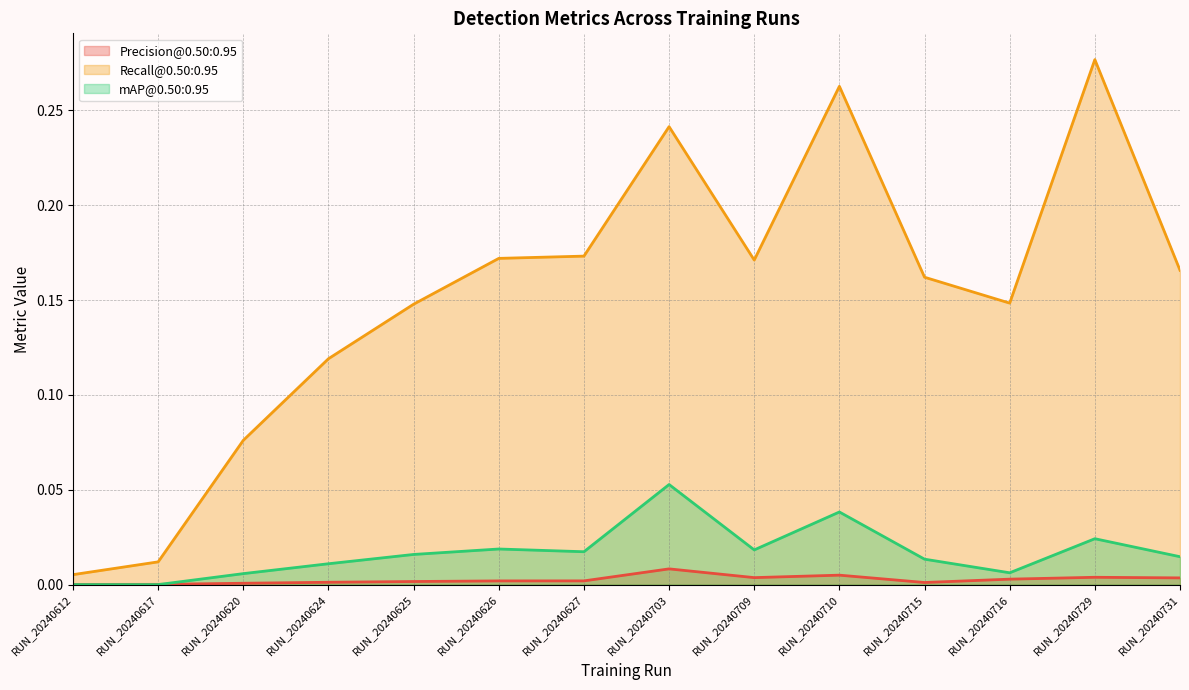

Rank the categories by Recall@0.50:0.95 value from highest to lowest.

RUN_20240729, RUN_20240710, RUN_20240703, RUN_20240627, RUN_20240626, RUN_20240709, RUN_20240731, RUN_20240715, RUN_20240716, RUN_20240625, RUN_20240624, RUN_20240620, RUN_20240617, RUN_20240612